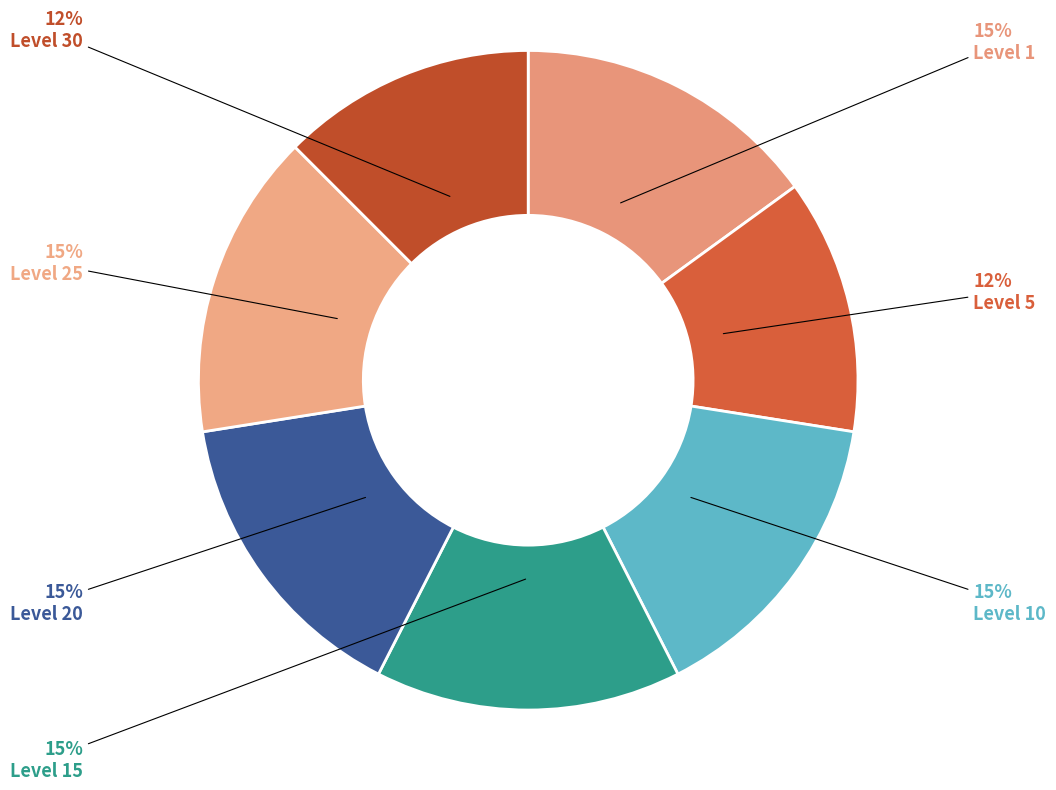

To the nearest percent, what is the difference between the Level 25 and Level 10 slice percentages?

0%